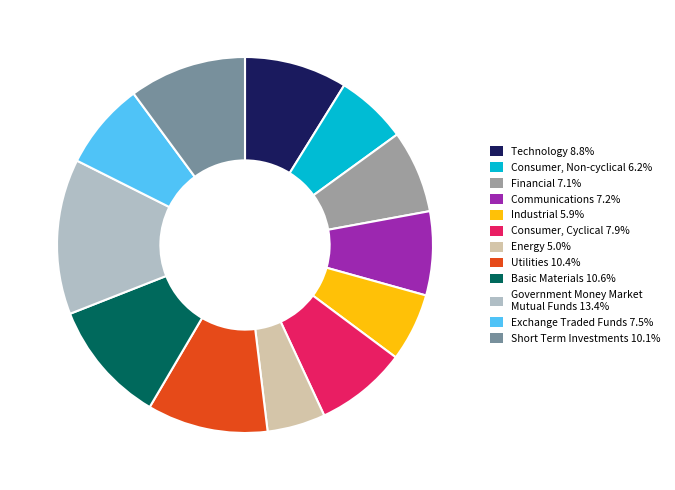

Does any single category account for the majority?

No